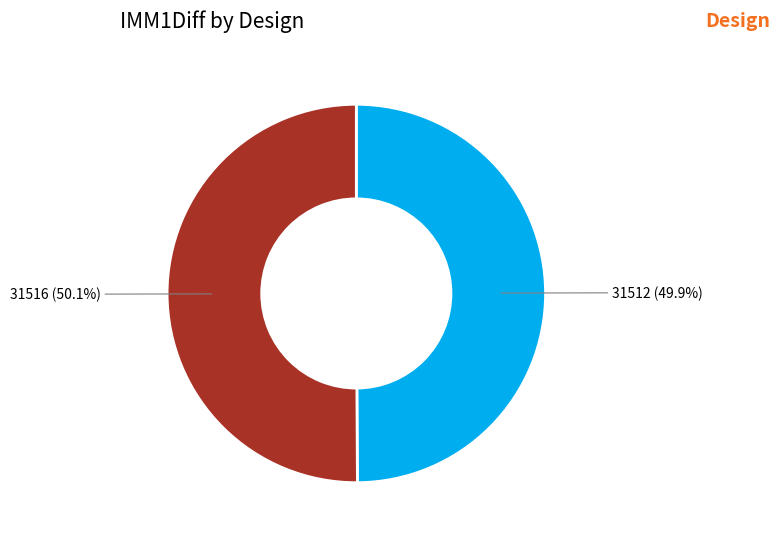

To the nearest percent, what portion does 31512 represent?

50%